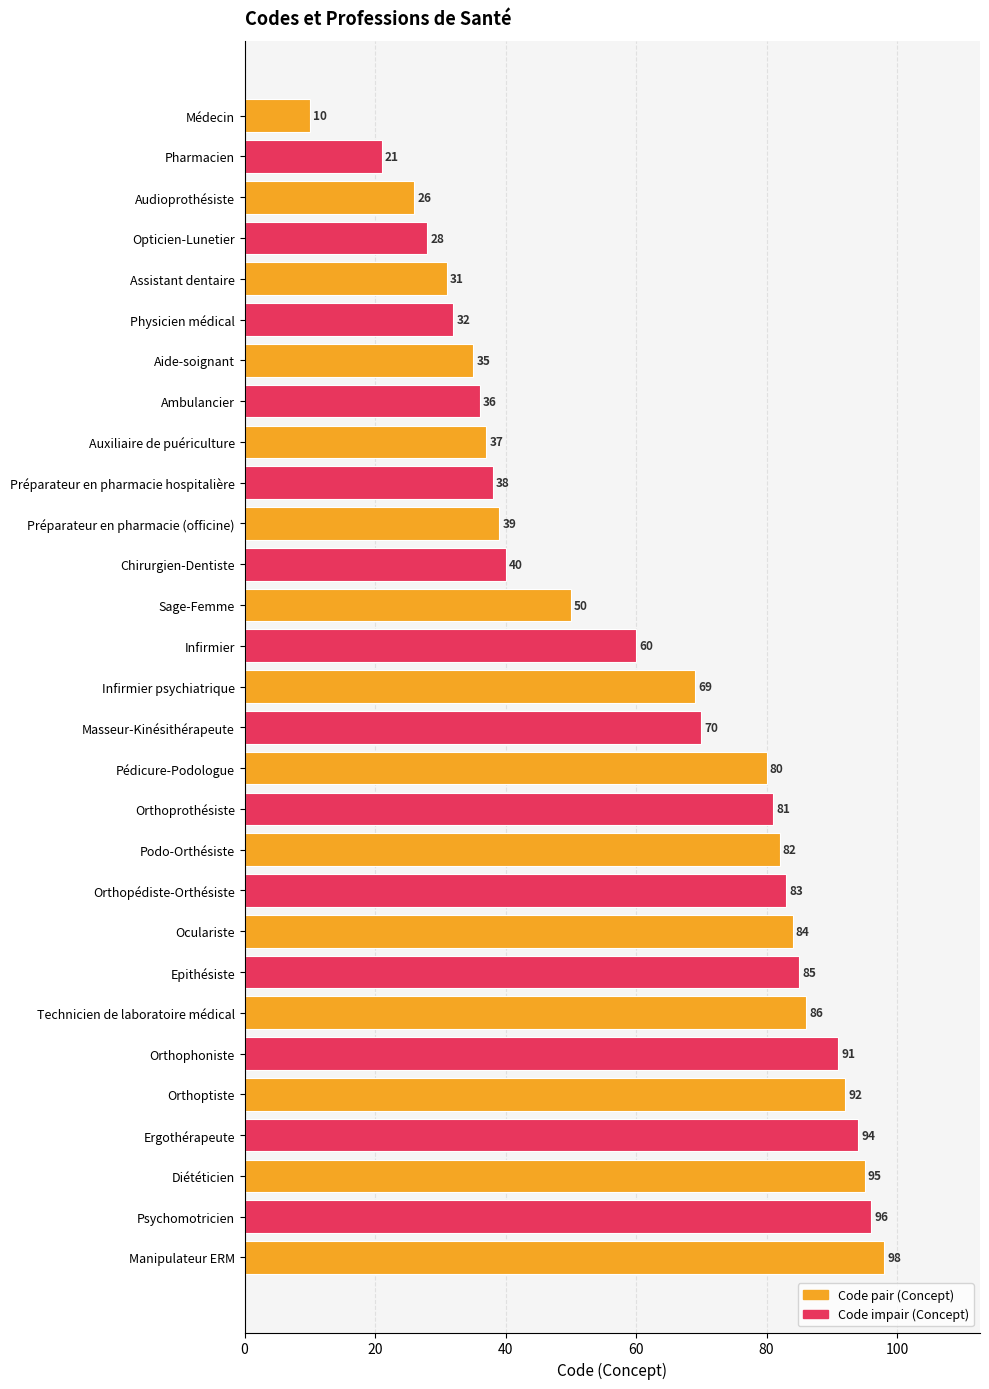

Between Orthoprothésiste and Podo-Orthésiste, which is larger?

Podo-Orthésiste